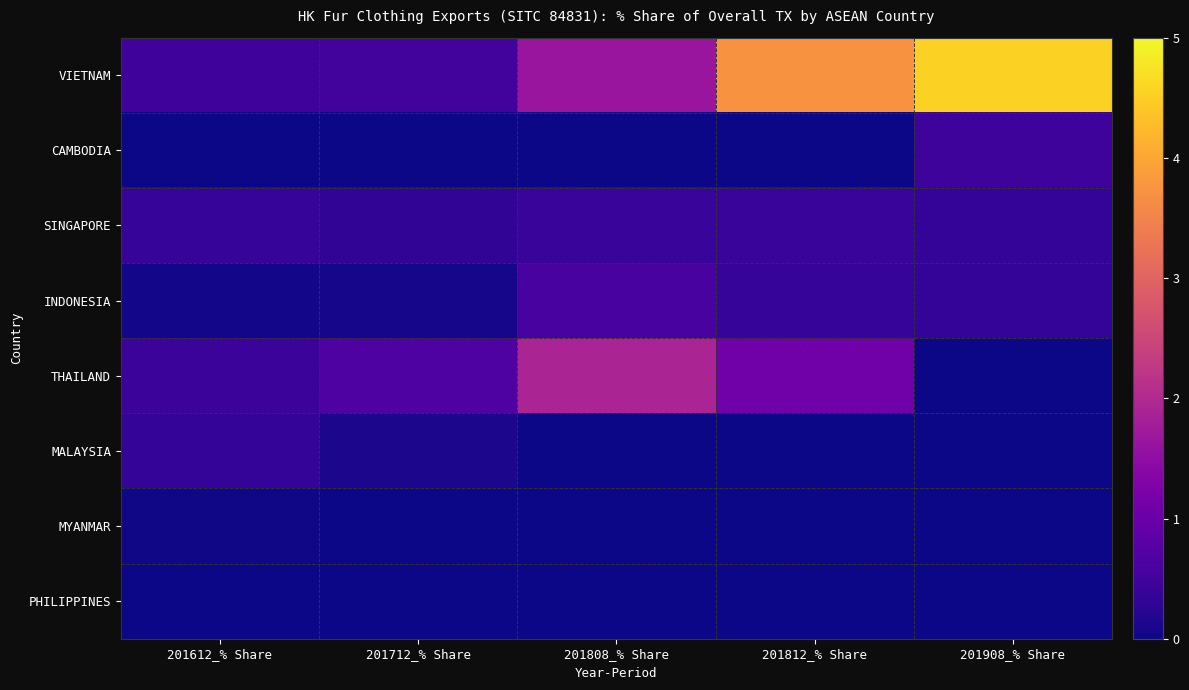

Which series has the largest total across all categories?

VIETNAM